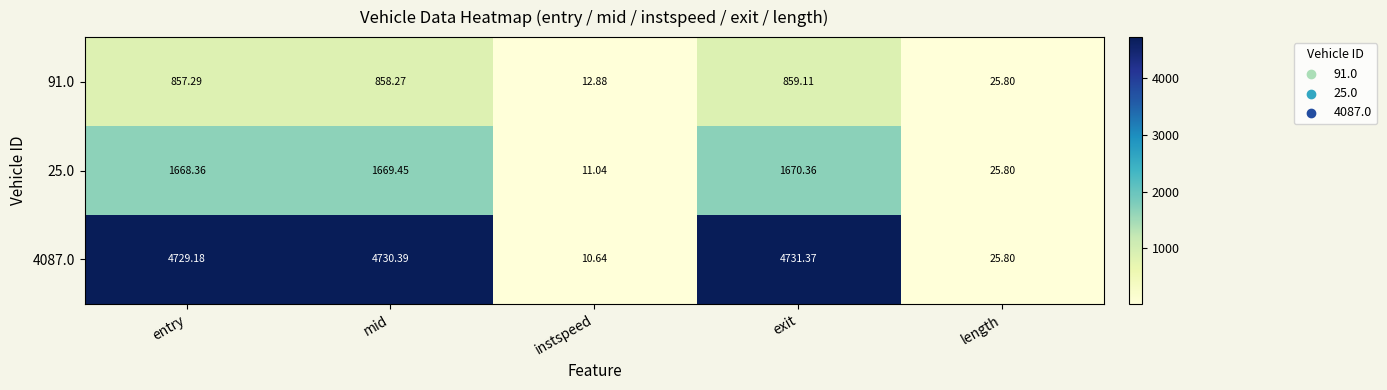

What is the difference between the highest and lowest values at mid?

3872.1